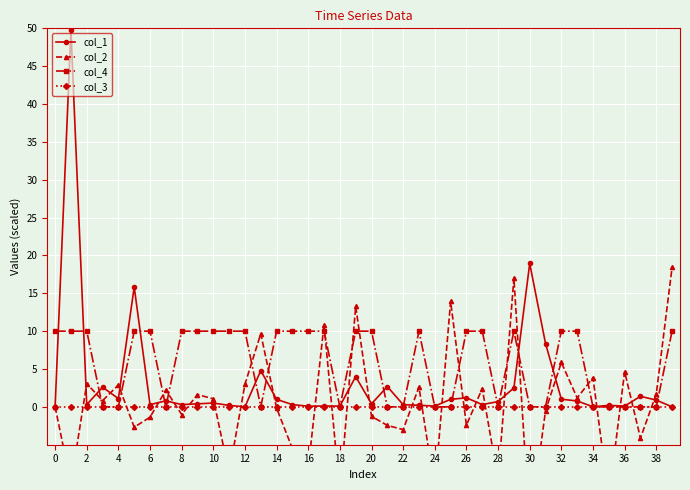

How many data points in col_2 are less than 0?

19